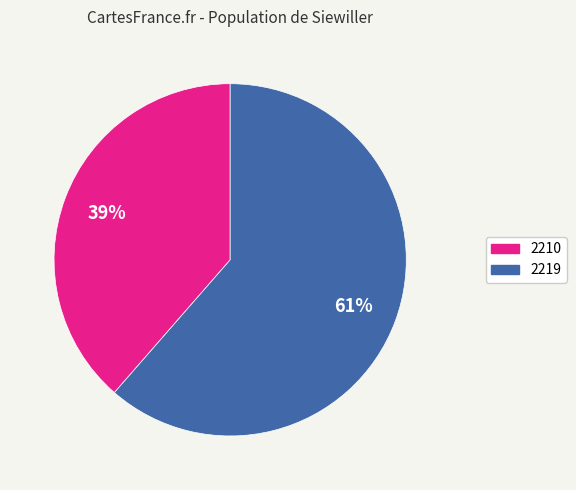

What is the smallest slice in the pie chart?

2210